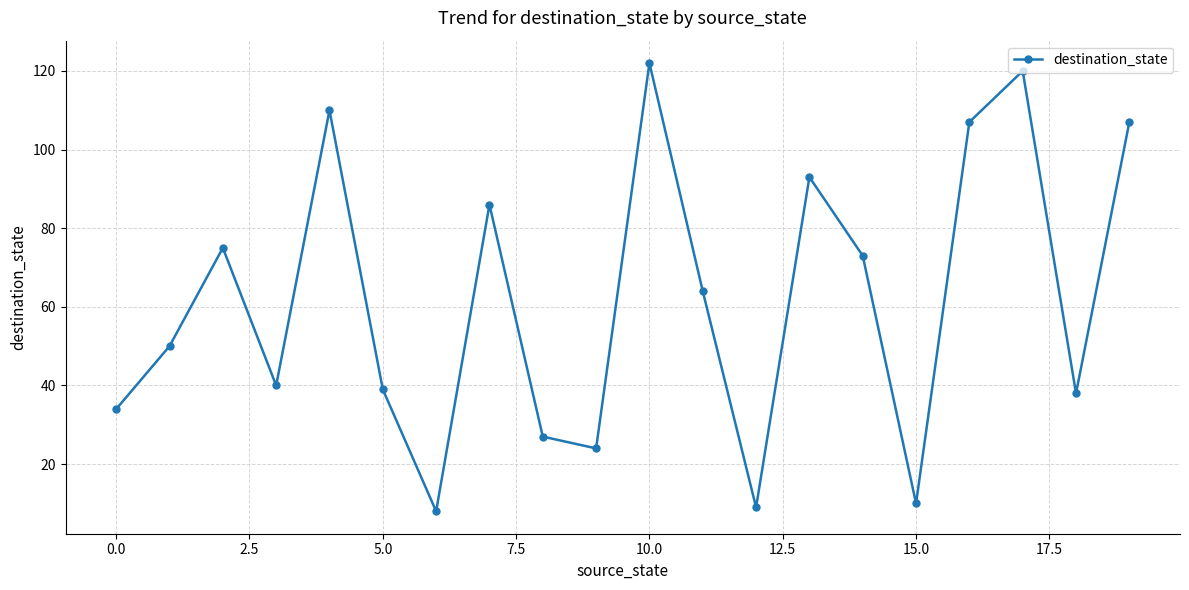

What is the maximum value shown in the chart?

122